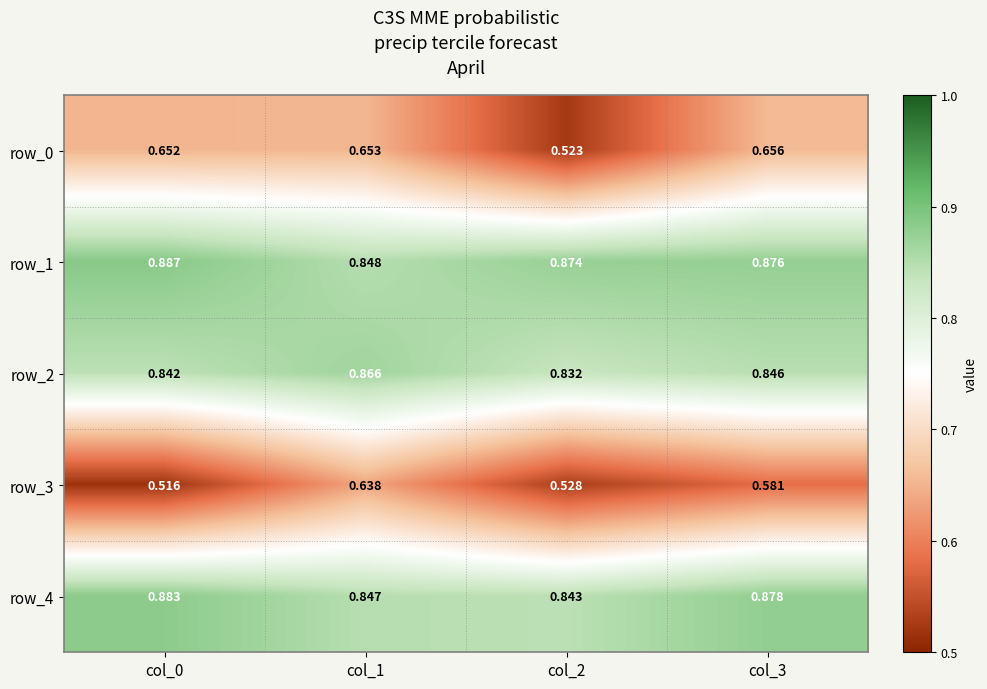

How many row_0 values are between 0 and 1?

4